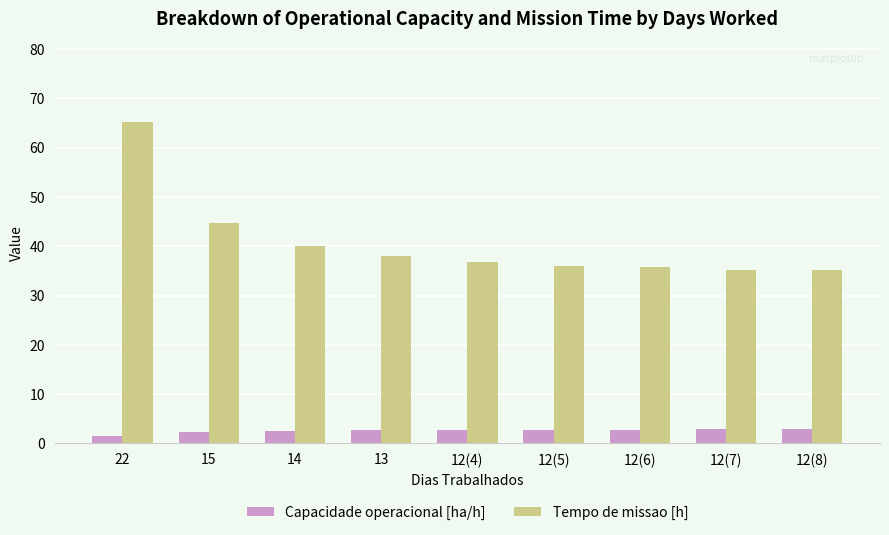

What position from the left is 12(7)?

8